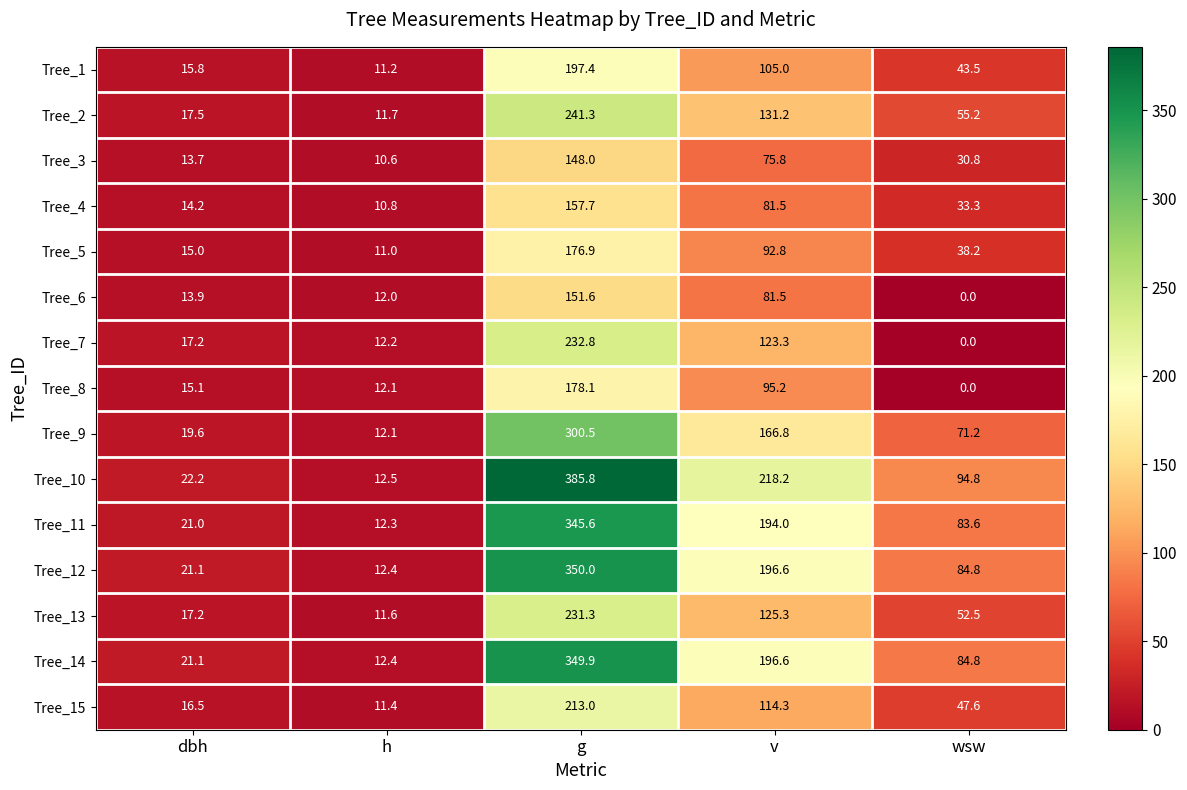

Which series has the largest range (max minus min)?

Tree_10